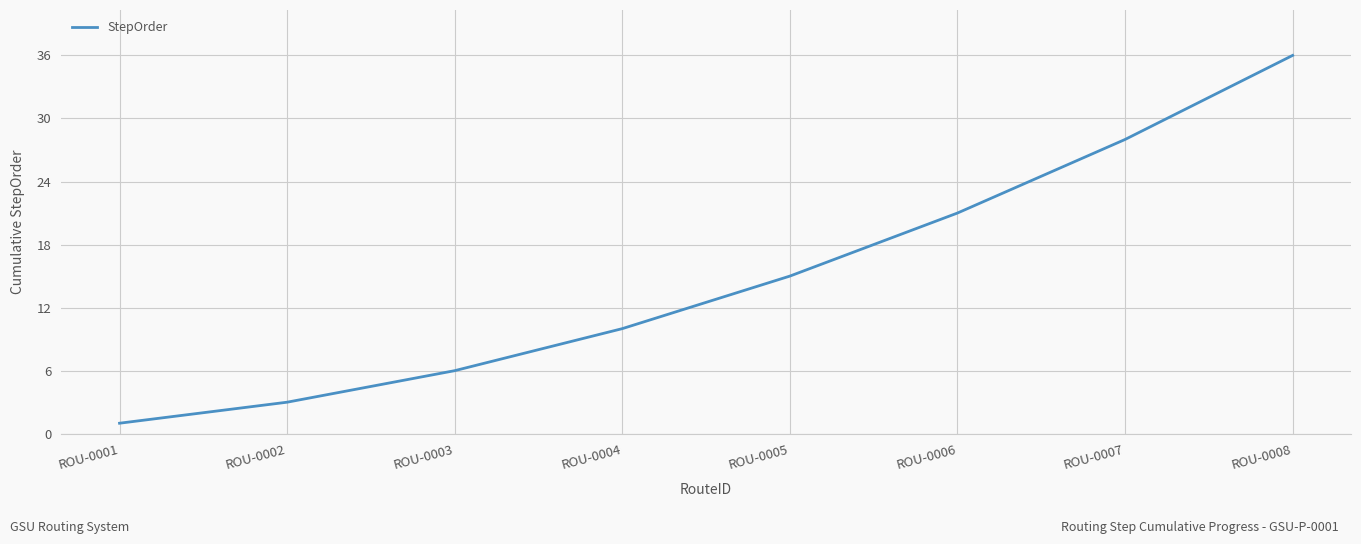

True or false: the data shows 10 at ROU-0004.

True